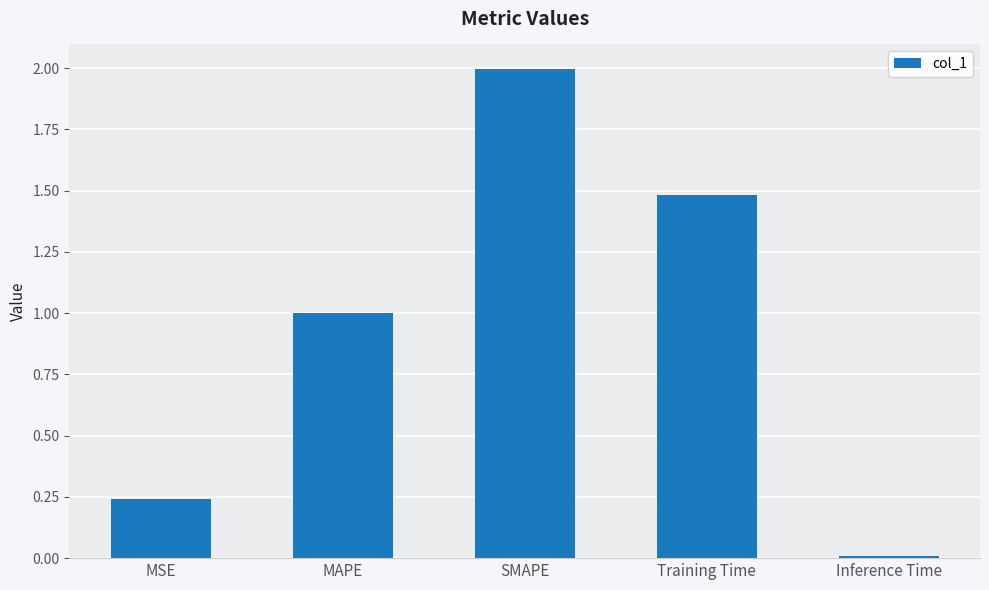

What value does the data have at SMAPE?

2.0